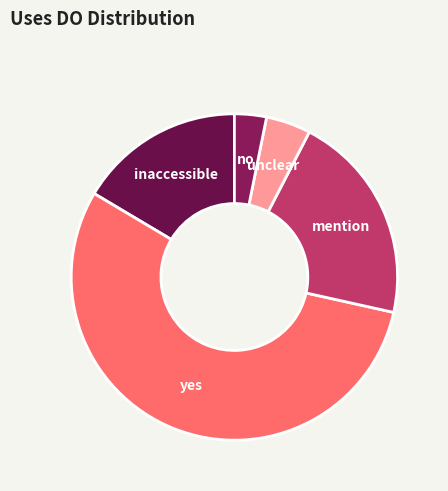

What is the ratio of the value at mention to the value at unclear?

4.7